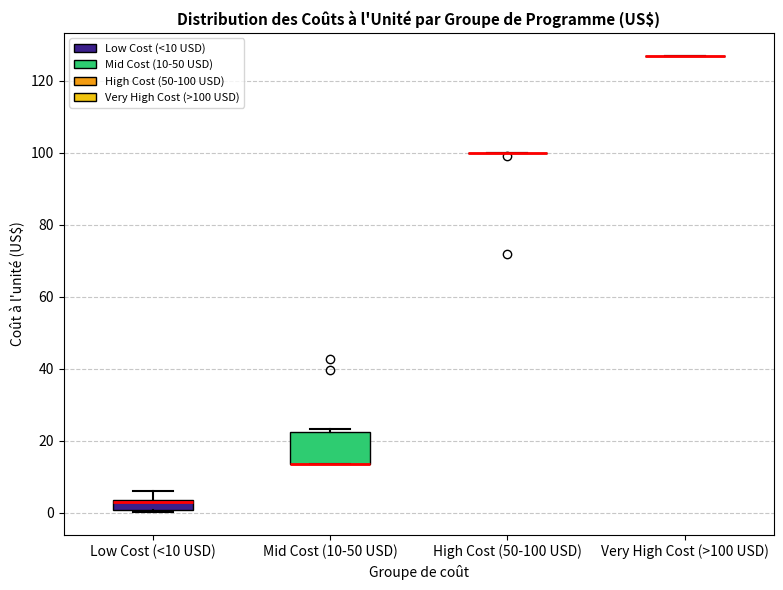

Comparing the boxes themselves (not the whiskers), which one is the tallest?

Mid Cost (10-50 USD)